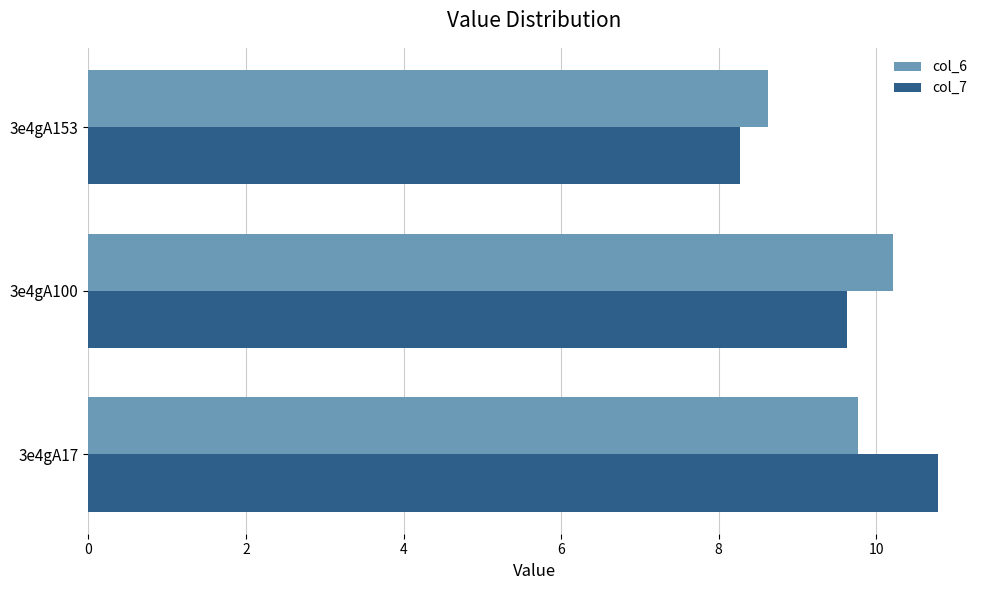

List the series in order of their peak value, lowest first.

col_6, col_7